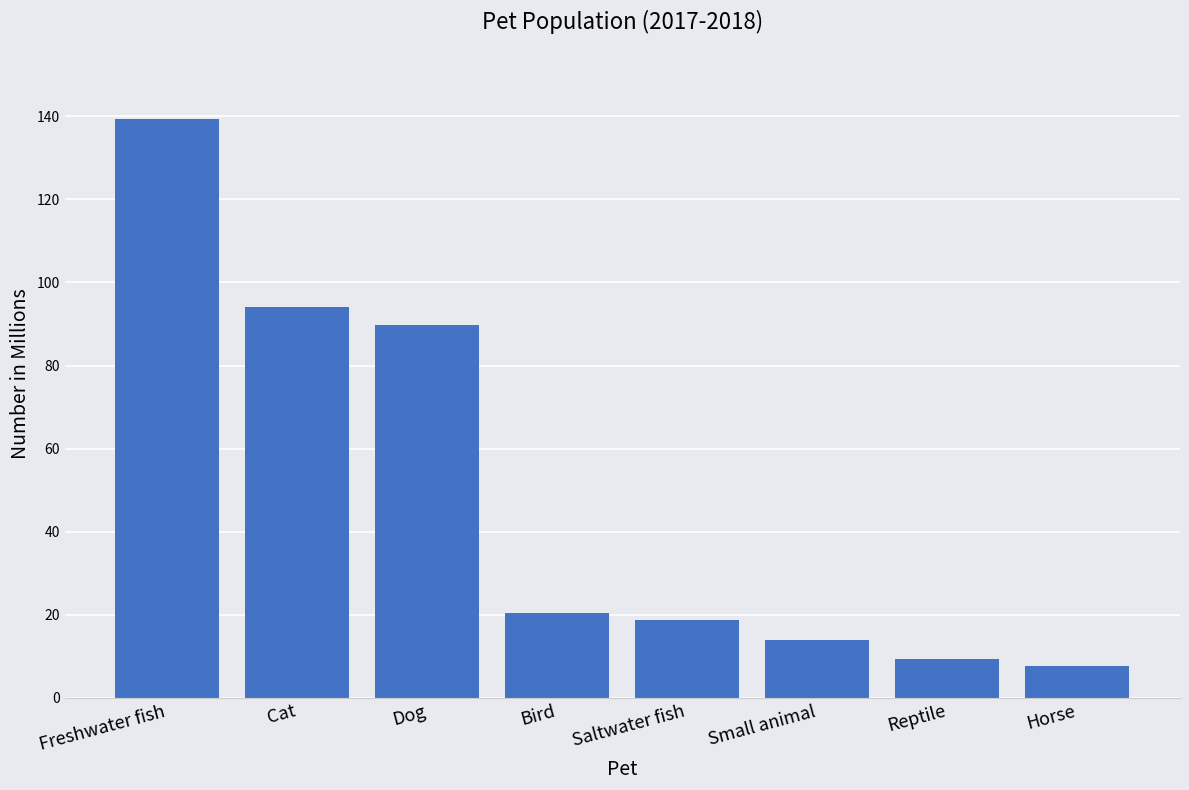

Which label corresponds to the smallest value in the chart?

Horse